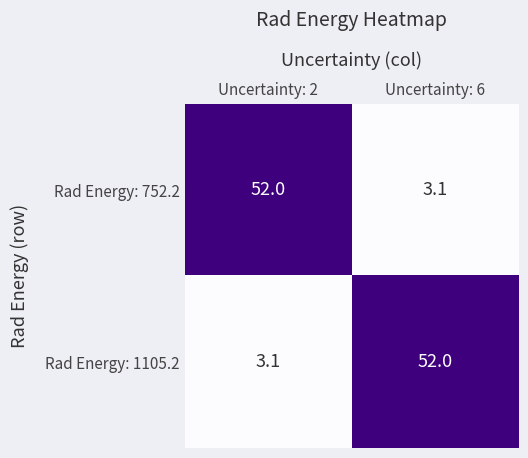

What is the minimum value for Rad Energy: 752.2?

3.1